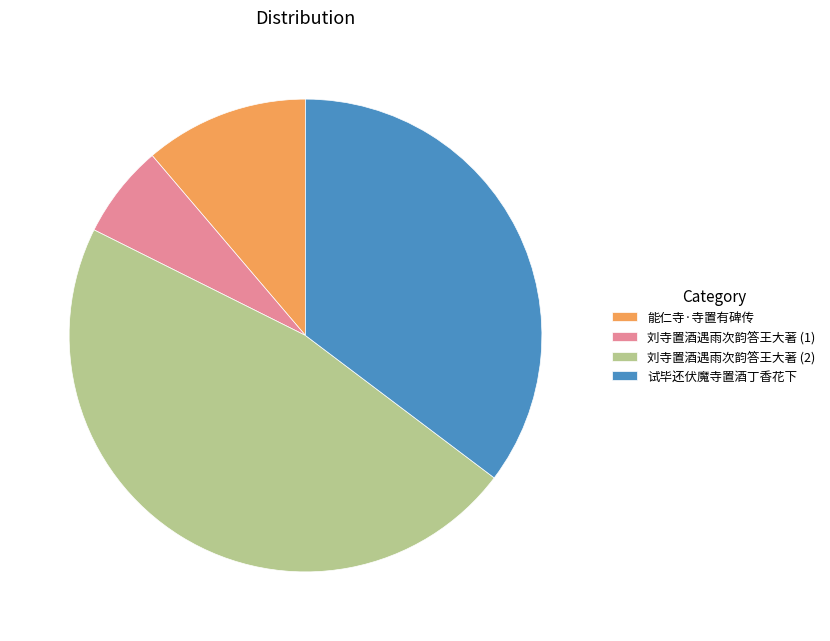

Which has a higher value, 刘寺置酒遇雨次韵答王大著 (2) or 刘寺置酒遇雨次韵答王大著 (1)?

刘寺置酒遇雨次韵答王大著 (2)